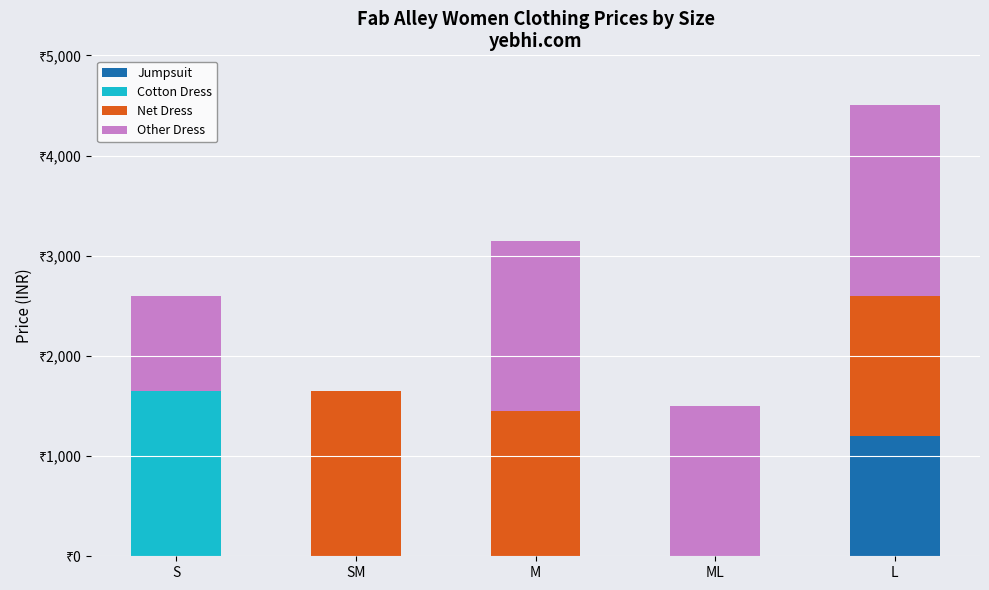

What position from the left is ML?

4